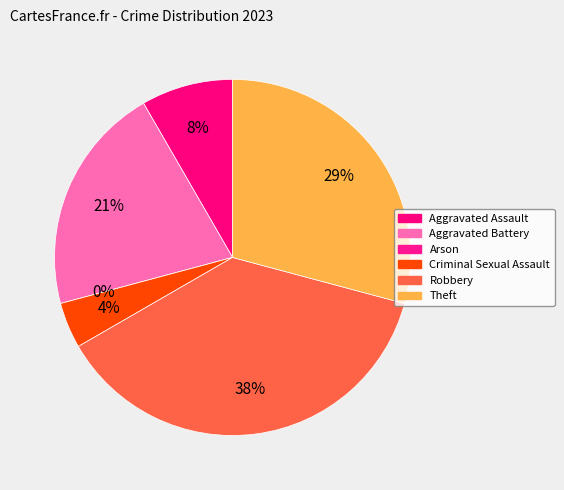

Is it true that Theft is 16% of the pie?

False